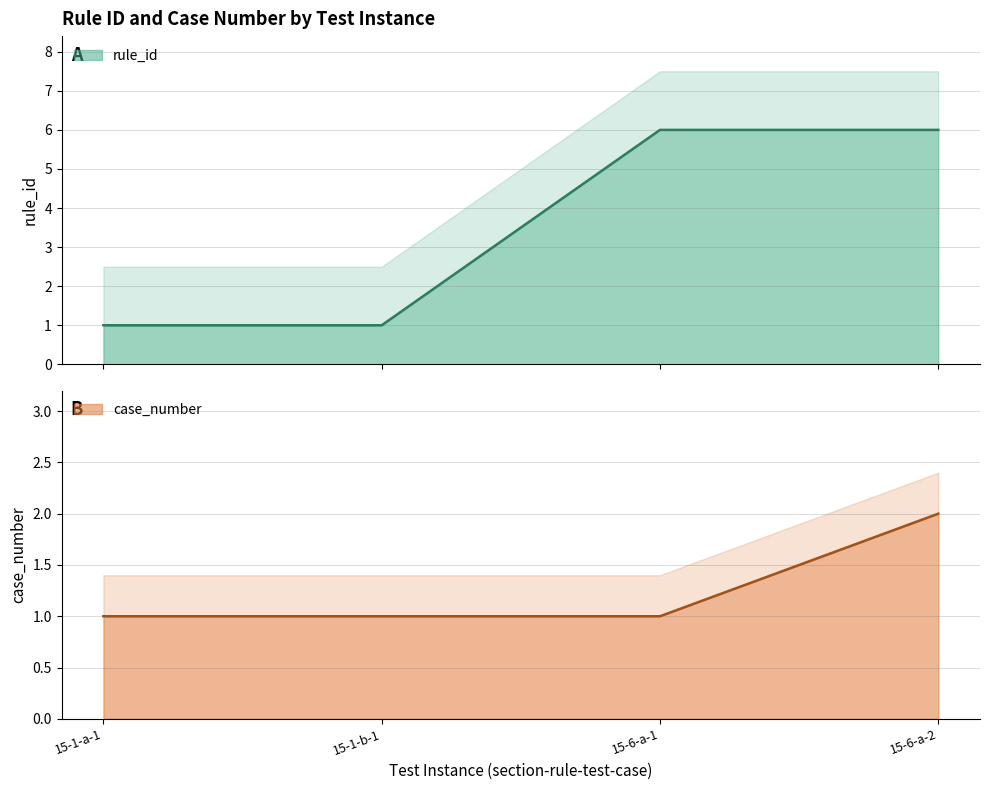

At how many categories does at least one series exceed 3?

2